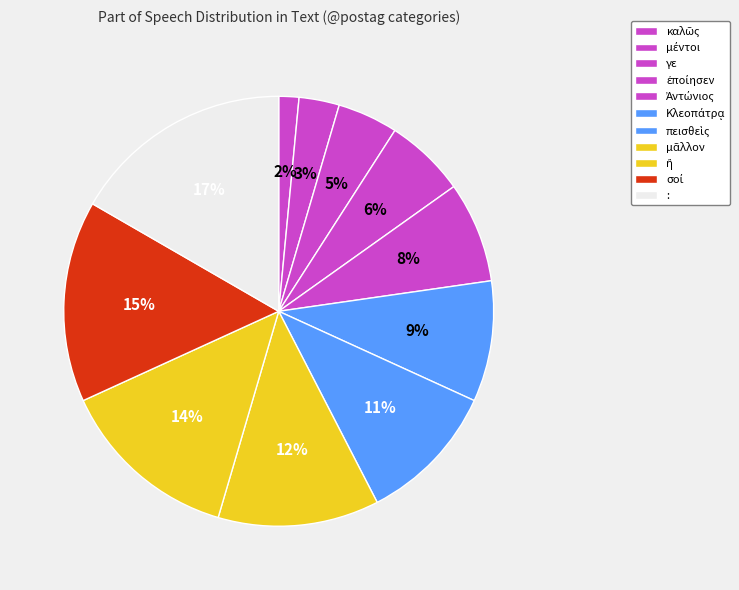

Does any single category account for the majority?

No